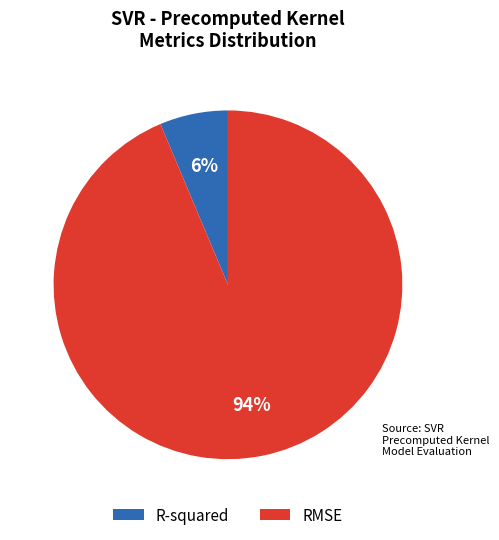

To the nearest percent, what is the average slice percentage?

50%